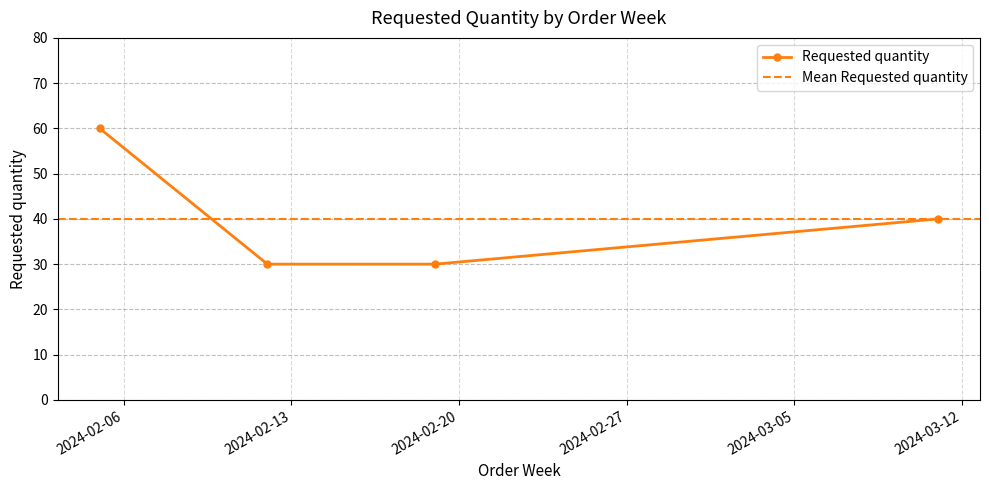

What is the approximate value at 2024-02-19, to the nearest 5?

30